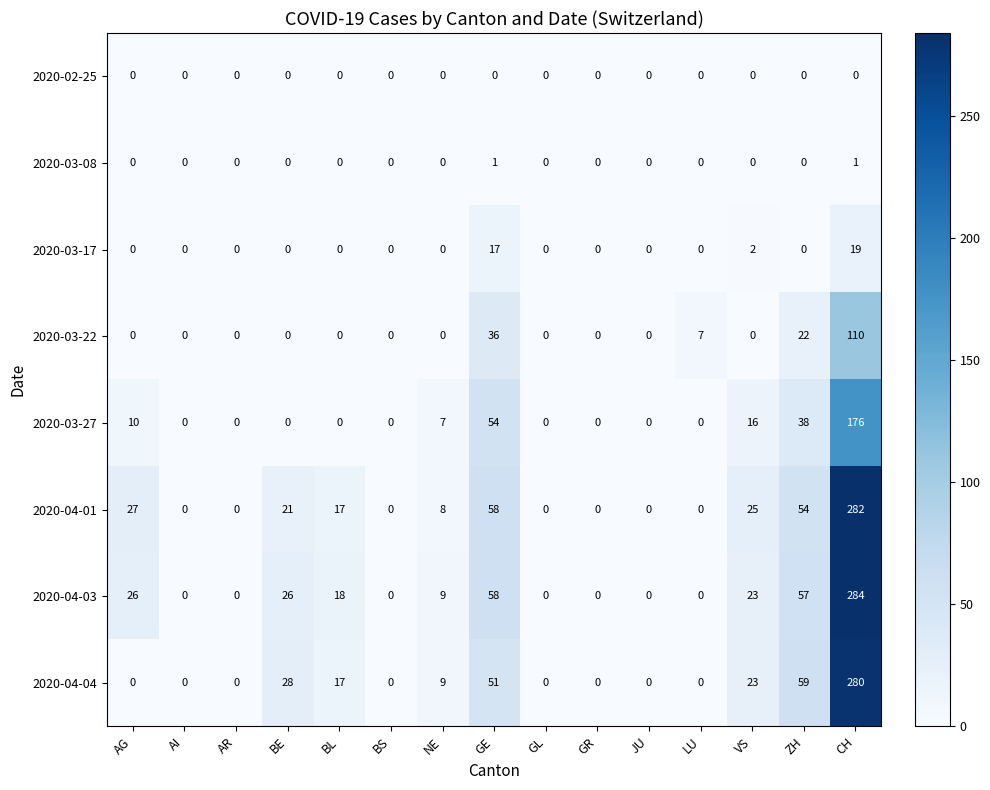

What is the sum of the 2020-03-27 values at ZH and VS?

54